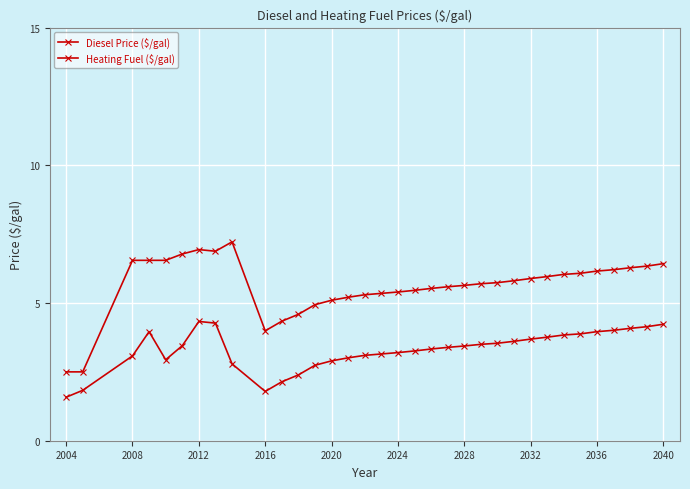

What is the difference between the second highest and minimum values in the Heating Fuel ($/gal) series?

4.4